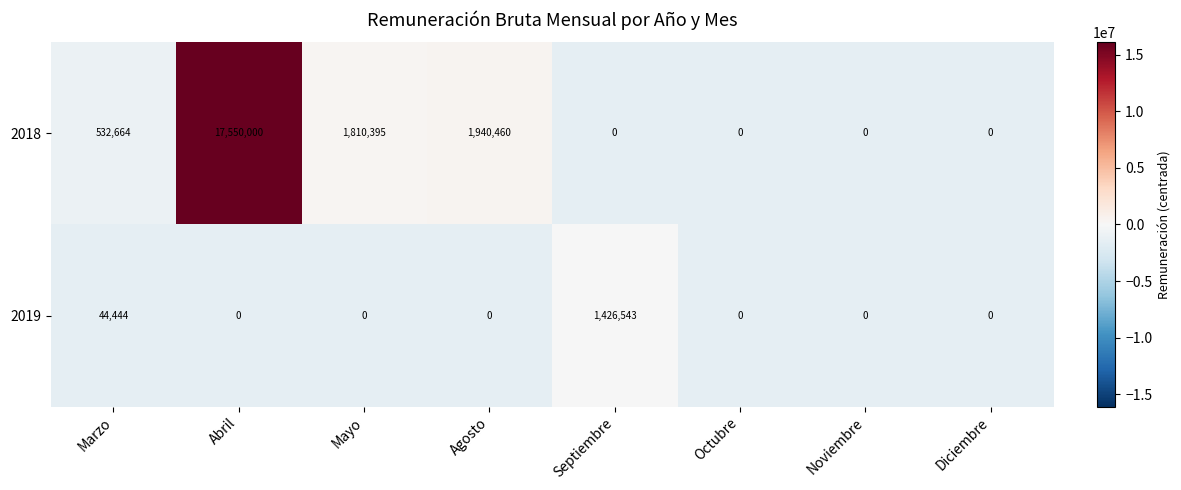

The value of 2018 at Marzo is 532664. True or false?

True